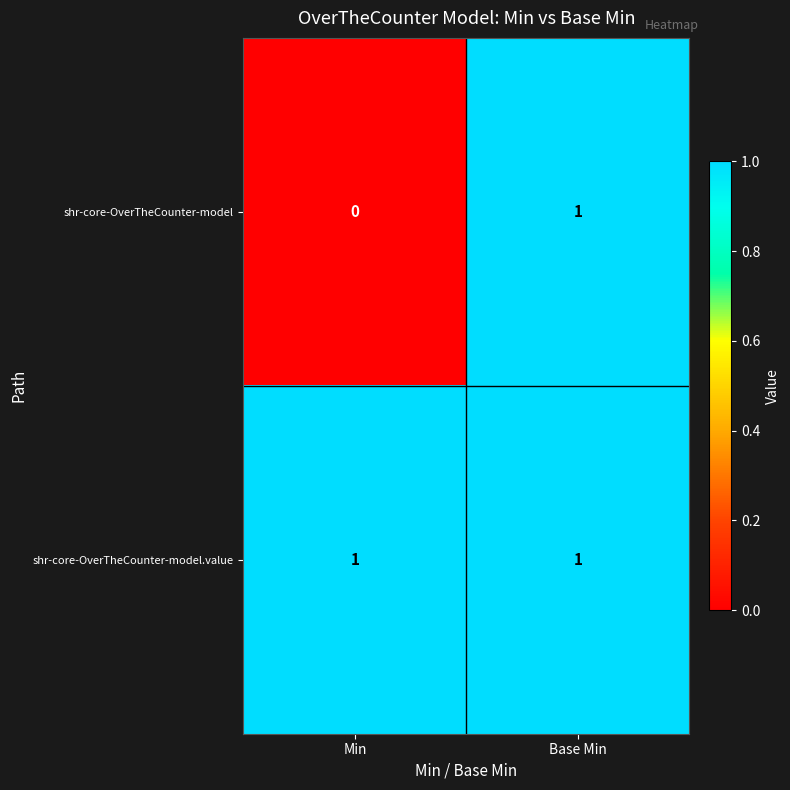

Is the value of shr-core-OverTheCounter-model at Min greater than the value of shr-core-OverTheCounter-model.value at Base Min?

No